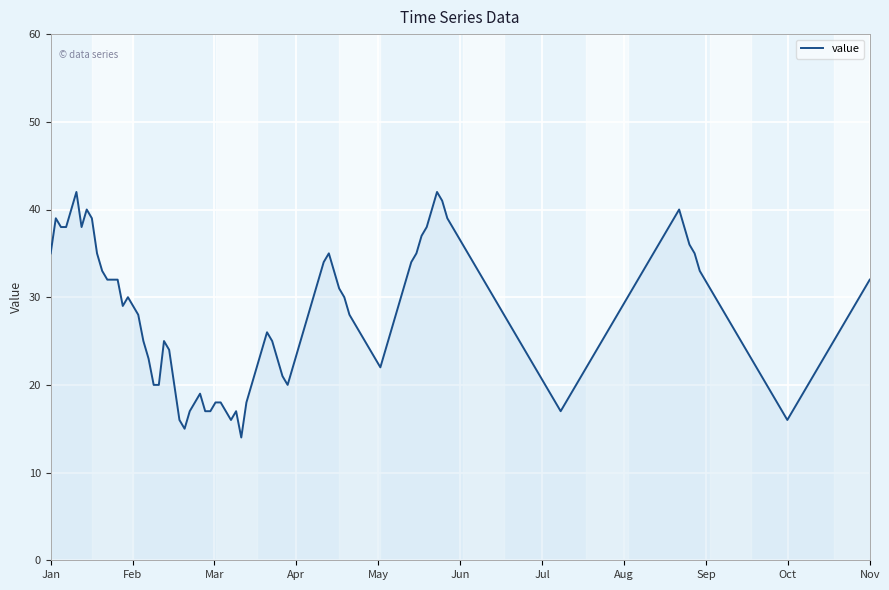

What is the maximum value shown in the chart?

42